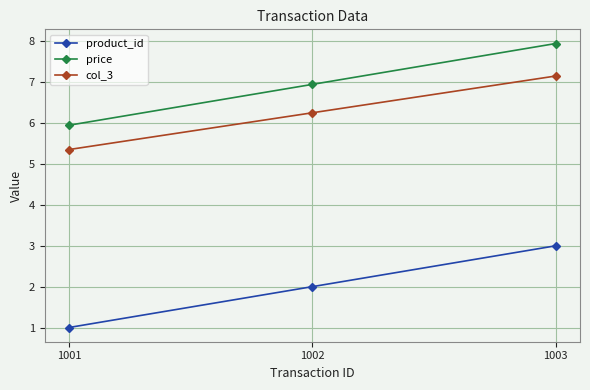

Reading left to right, extract all data points from this chart.

product_id: 1001=1.0	1002=2.0	1003=3.0
price: 1001=6.0	1002=7.0	1003=8.0
col_3: 1001=5.4	1002=6.3	1003=7.2